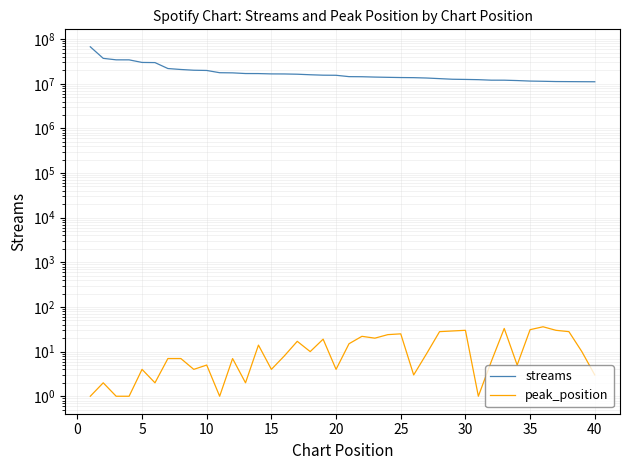

What is the average value of the streams series?

18311889